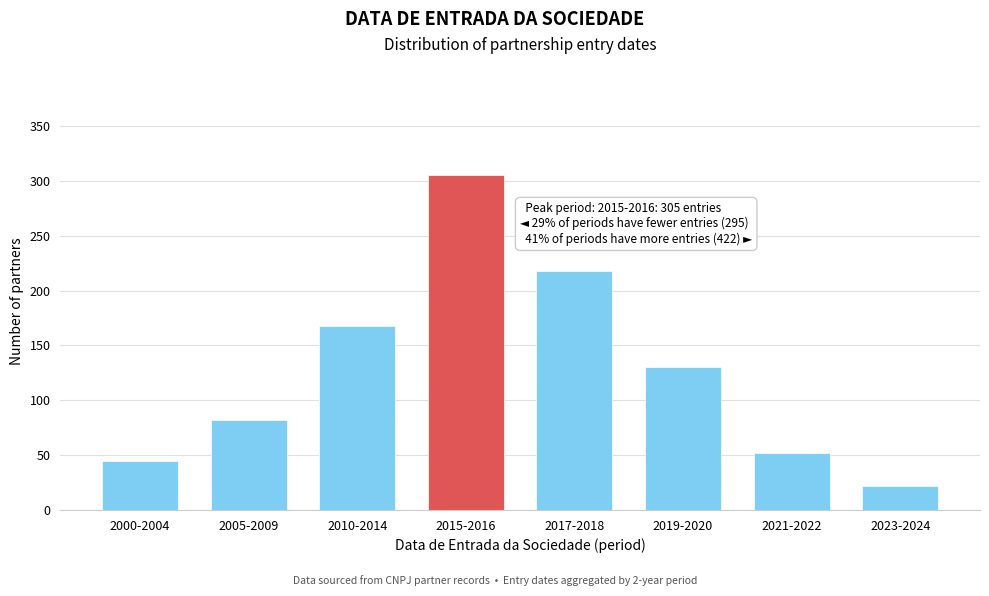

Reading right to left, transcribe all the data shown in this chart.

22	52	130	218	305	168	82	45